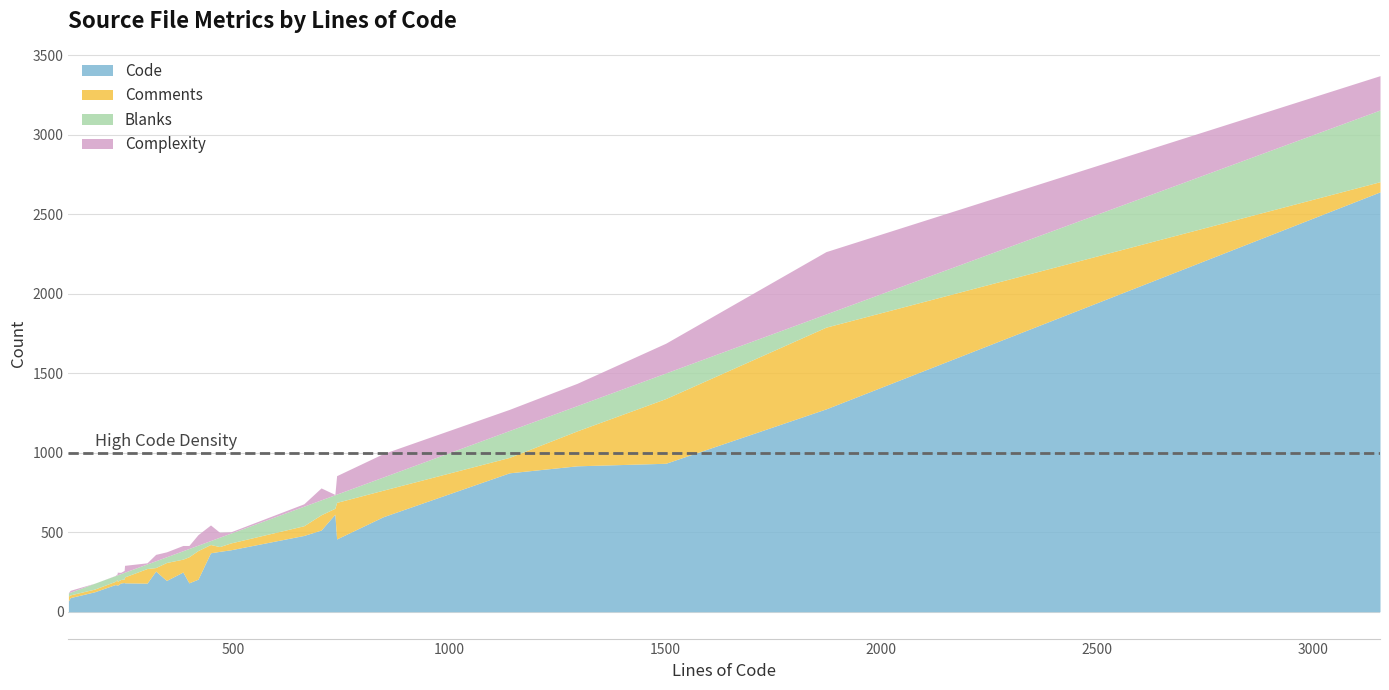

What is the difference between the second highest and minimum values in the Blanks series?

152